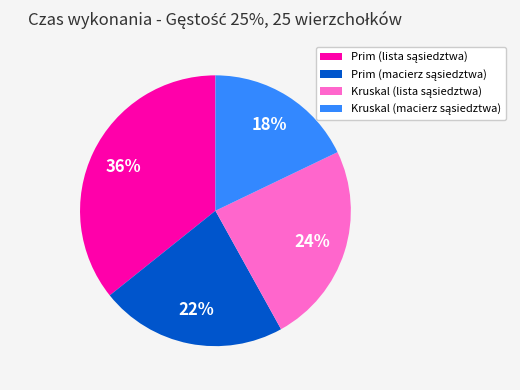

Is there any slice that represents more than half of the pie?

No